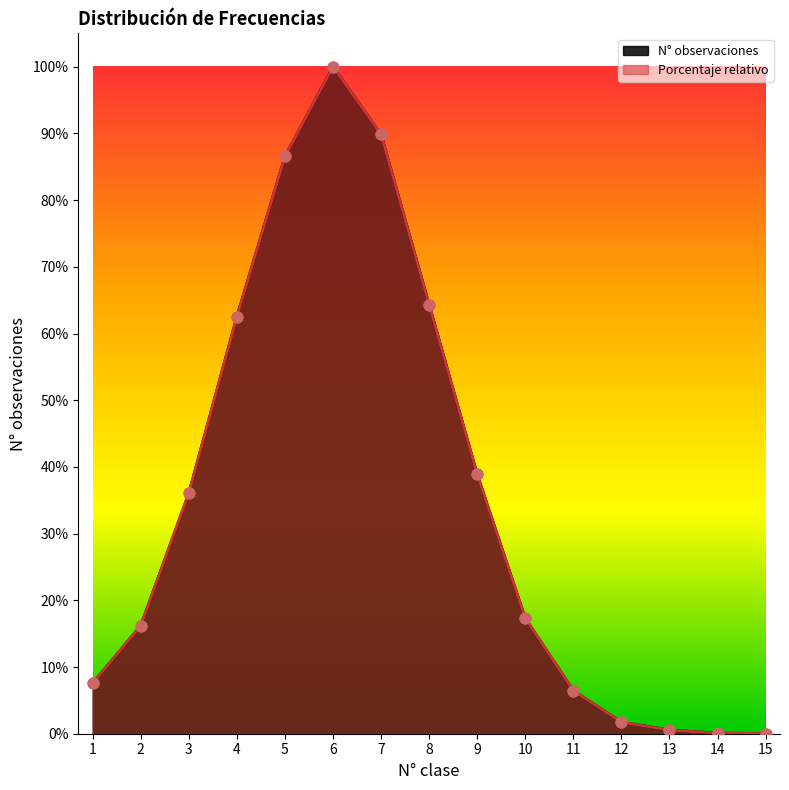

What are all the series names shown in the legend?

N° observaciones, Porcentaje relativo